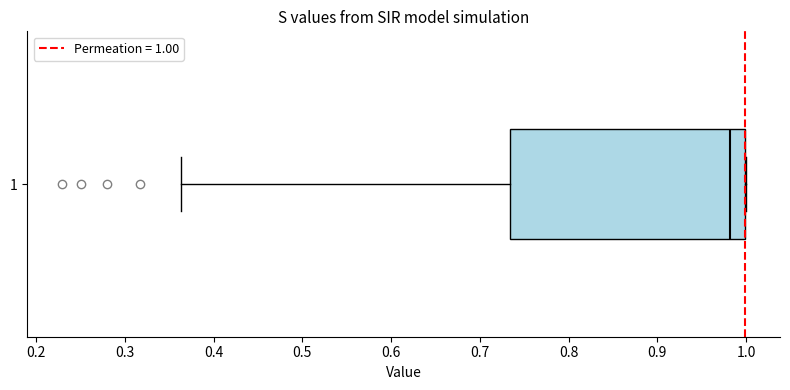

Where does the median line of the box at y = 1 sit on the x-axis? The values are not printed on the chart, so give them approximately, as read against the axis.

0.98